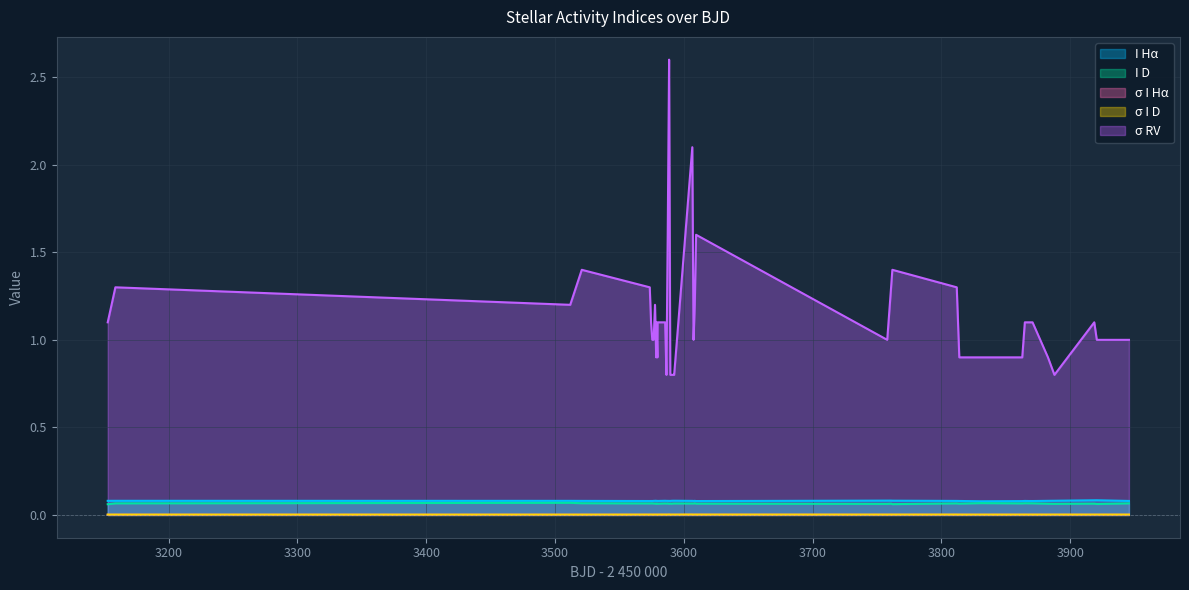

Which series has the largest range (max minus min)?

σ RV